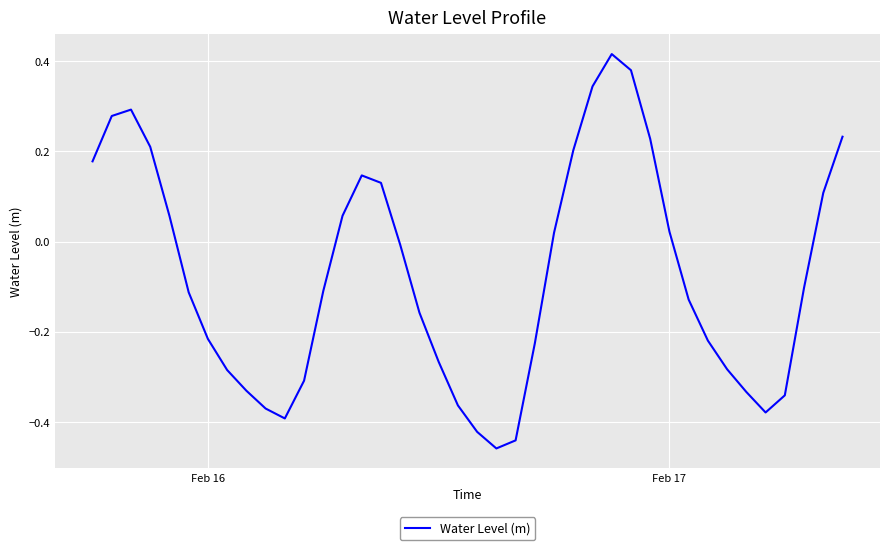

What is the greatest value displayed?

0.4